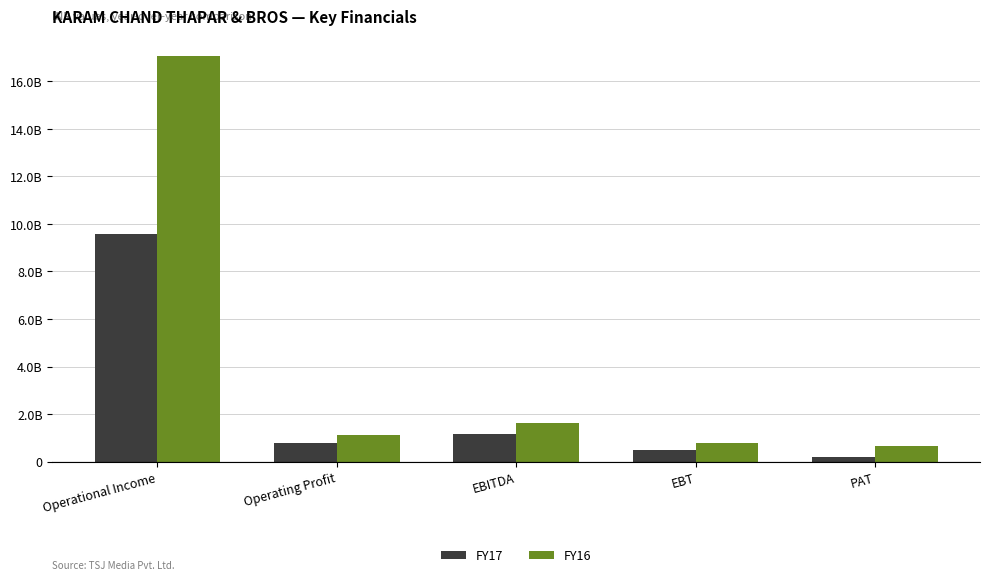

What are all the series names shown in the legend?

FY17, FY16